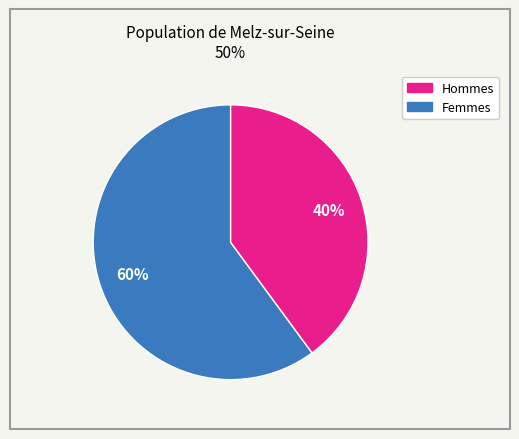

Count the number of slices in the pie.

2